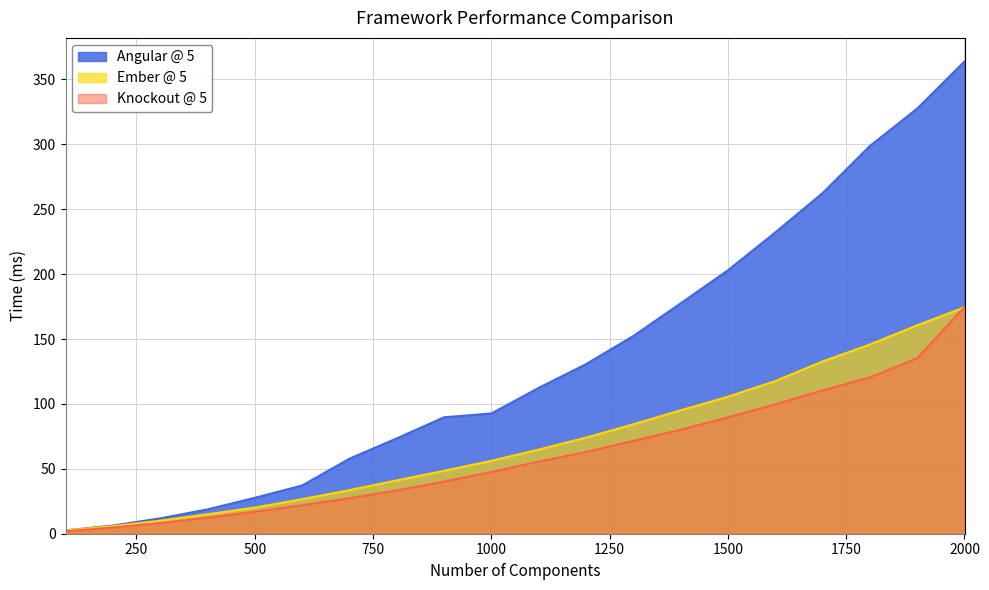

True or false: Angular @ 5 and Ember @ 5 cross at least once.

False